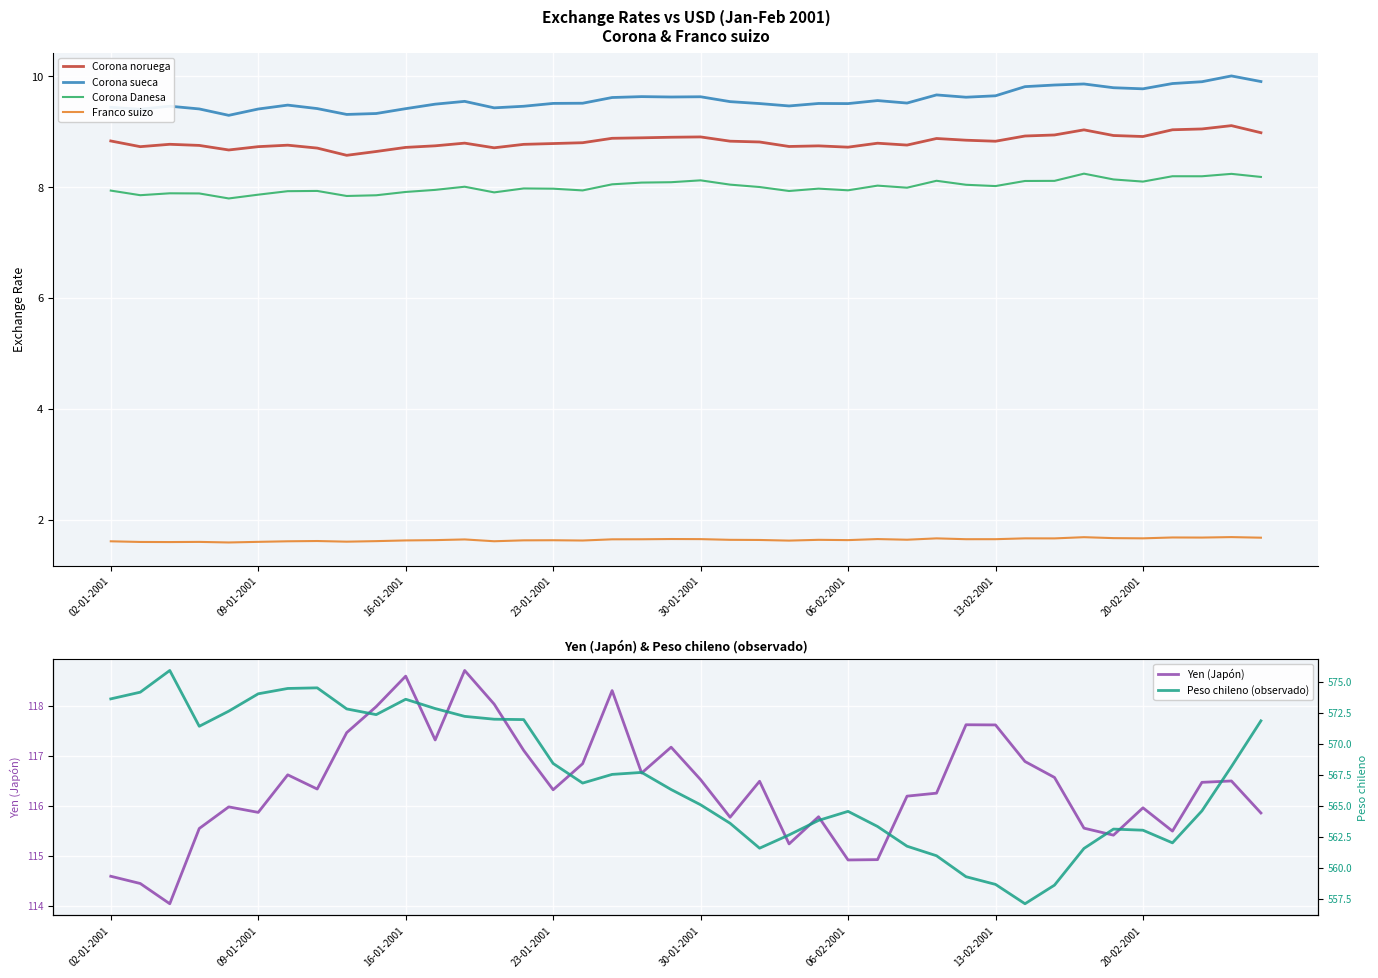

Rank the series at 27 from highest to lowest value.

Peso chileno (observado), Yen (Japón), Corona sueca, Corona noruega, Corona Danesa, Franco suizo